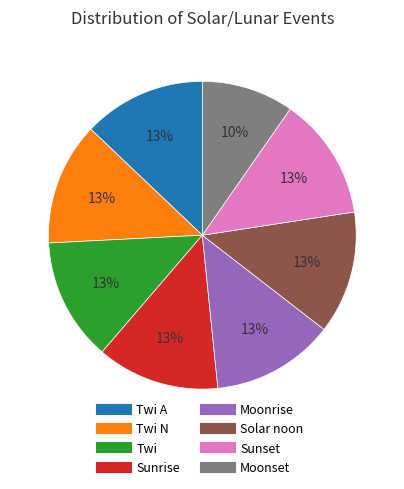

To the nearest percent, what is the average slice percentage?

12%